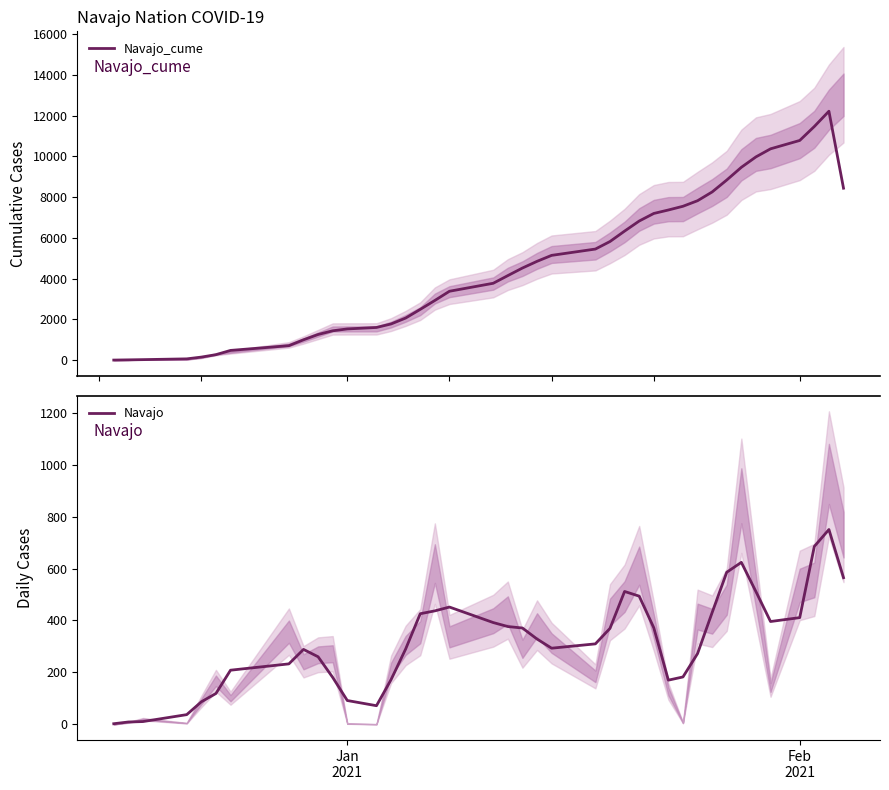

List the series in order of their overall mean, lowest first.

Navajo, Navajo_cume